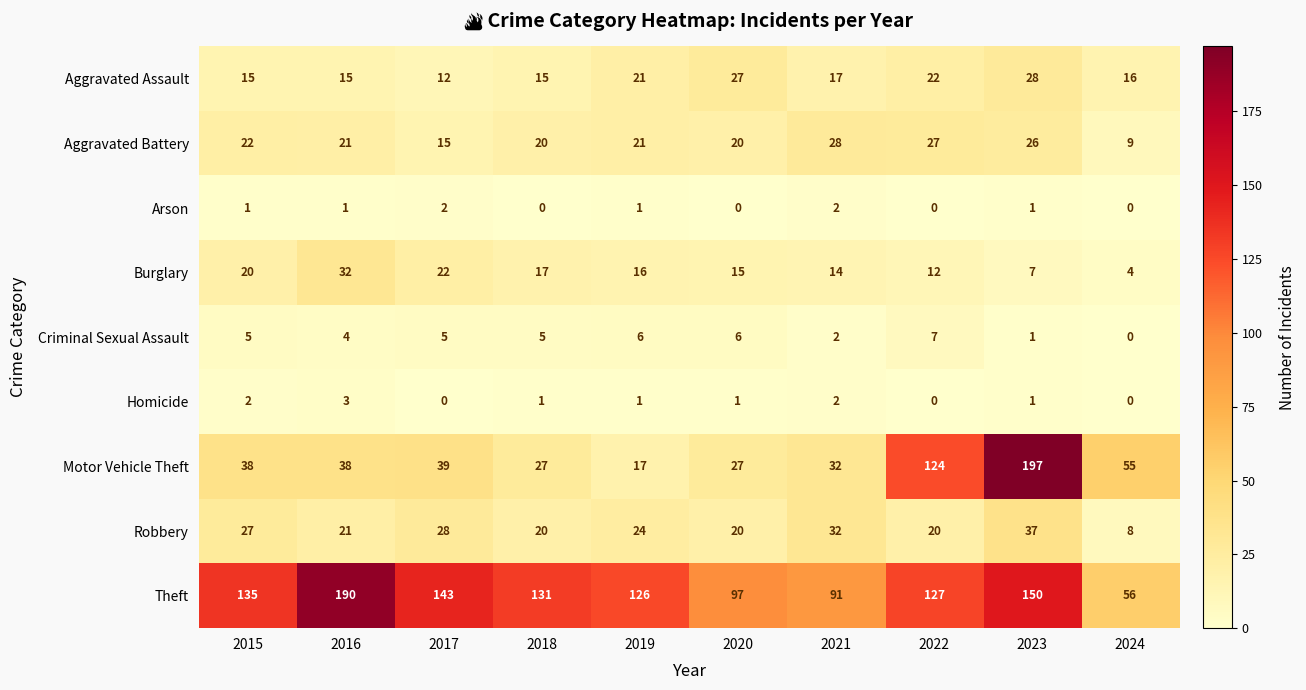

Is it true that Criminal Sexual Assault equals 6 at 2020?

True